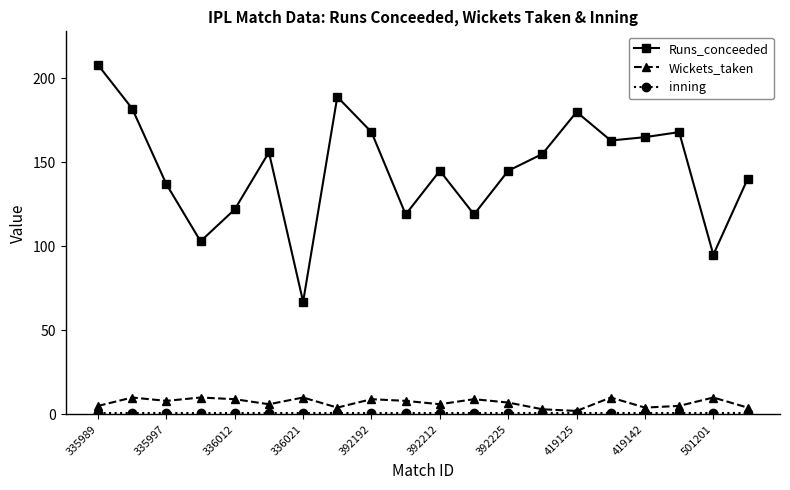

What is the minimum value for Runs_conceeded?

67